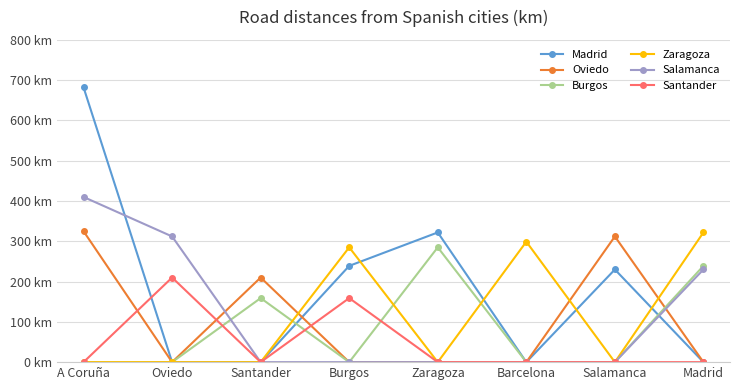

Which has a higher value, Burgos or Barcelona?

Burgos